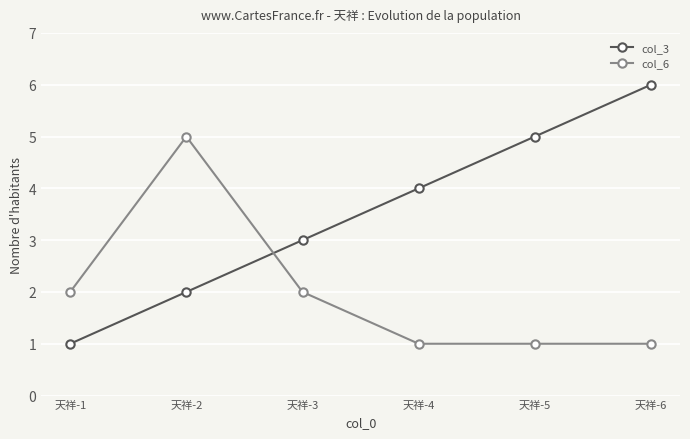

Reading left to right, list all the values displayed in this chart.

col_3: 天祥-1=1	天祥-2=2	天祥-3=3	天祥-4=4	天祥-5=5	天祥-6=6
col_6: 天祥-1=2	天祥-2=5	天祥-3=2	天祥-4=1	天祥-5=1	天祥-6=1